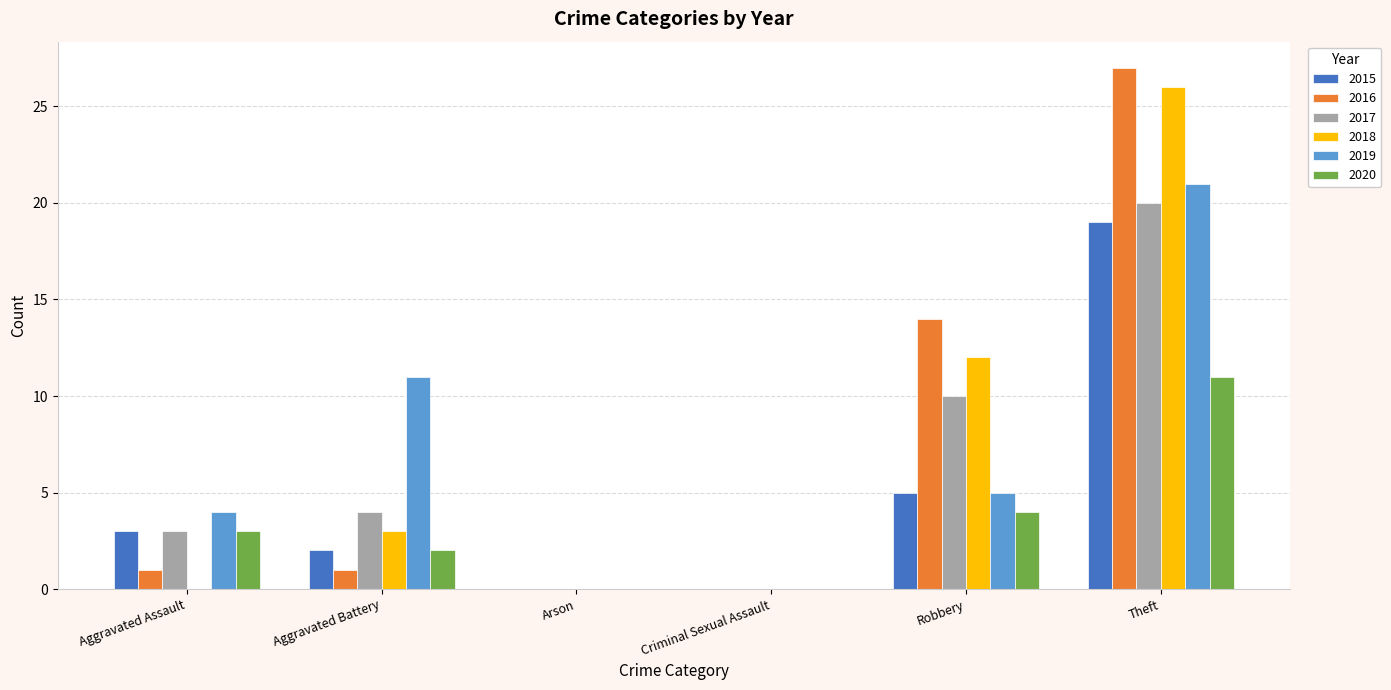

Read the 2017 value at Theft, to the nearest 5.

20